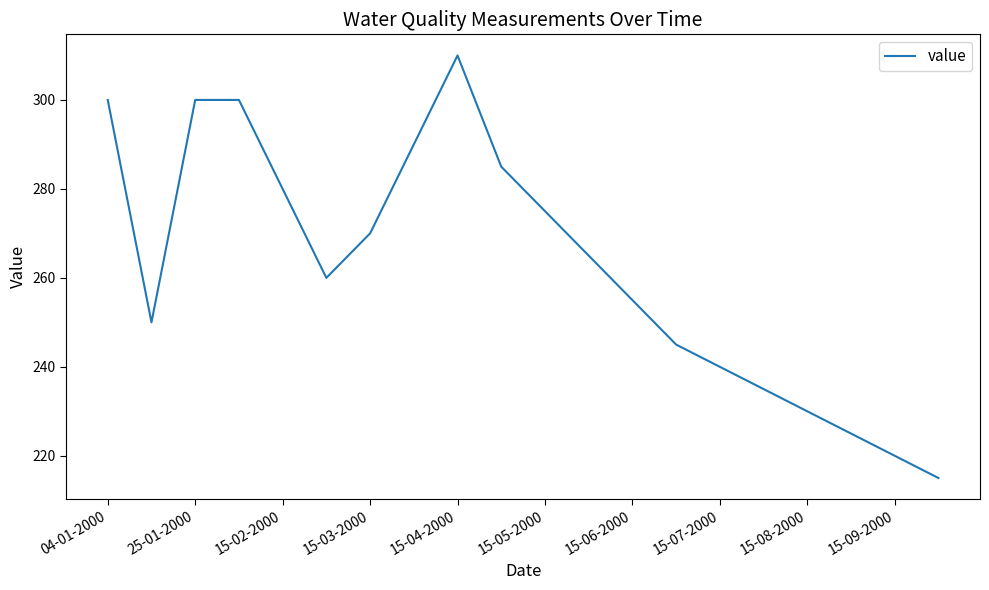

What is the sum of all values?

5250